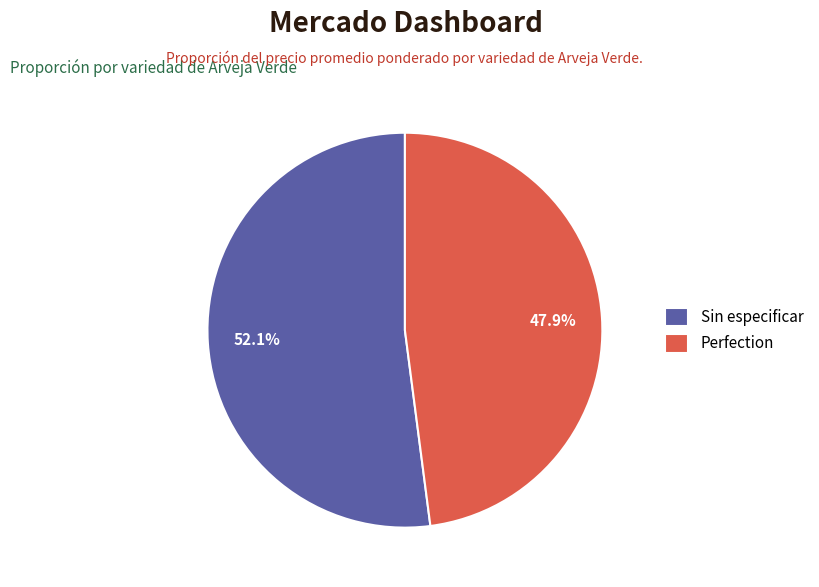

The Sin especificar slice represents 52% of the pie. True or false?

True